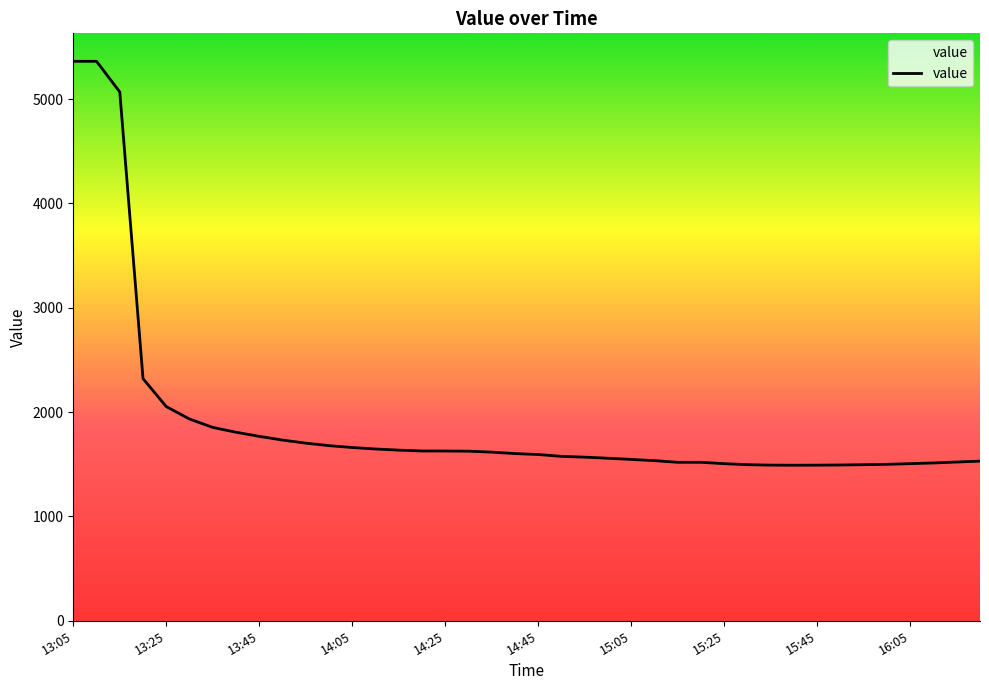

What position from the left is 14:30?

18